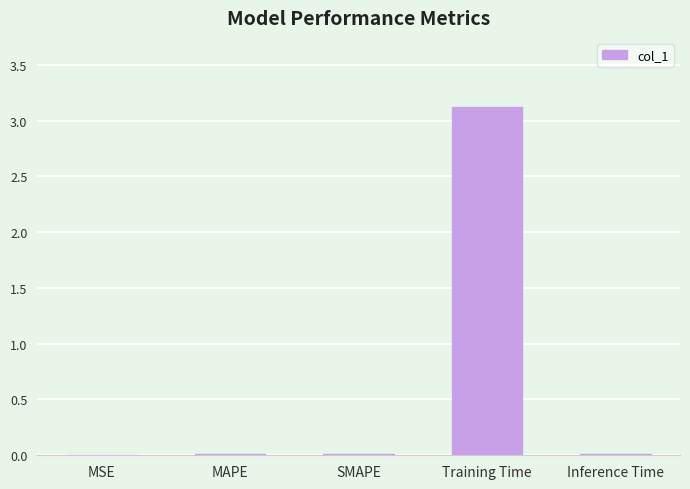

At which category does the chart reach its peak across all series?

Training Time